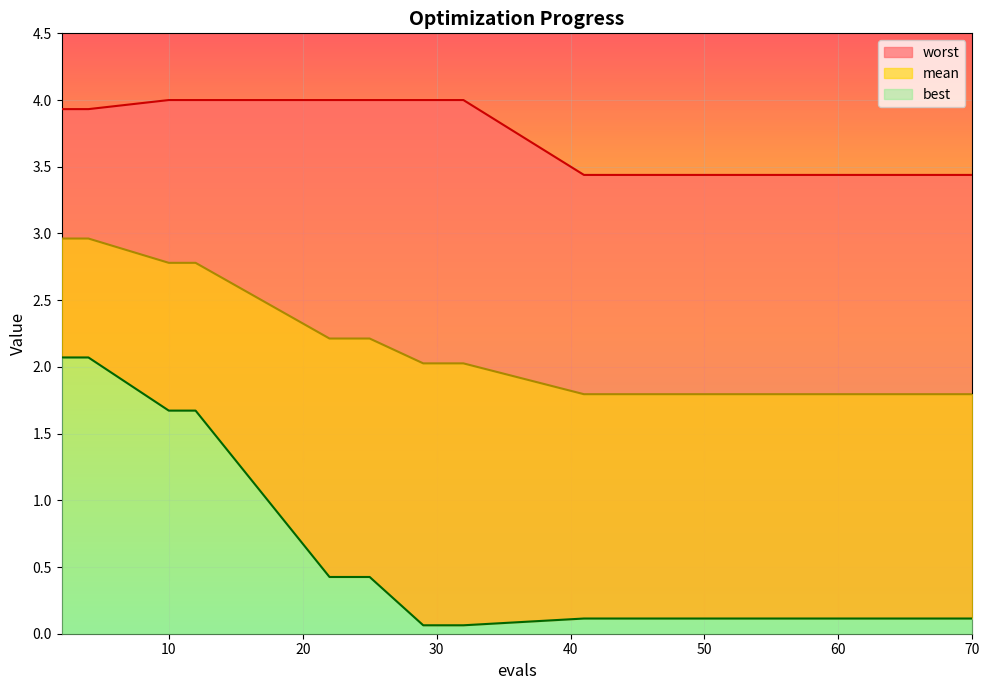

Which category has the lowest value in the mean series?

41